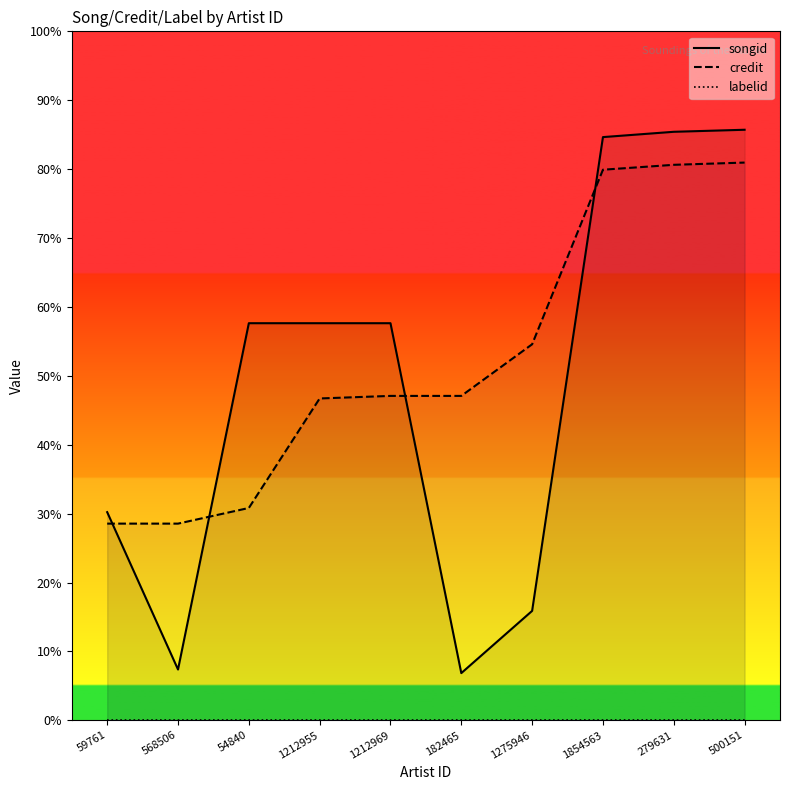

Reading right to left, transcribe all the data shown in this chart.

songid: 2257361.1	2249593.9	2229316.2	418287.4	180424.4	1517914.0	1517908.9	1517921.0	194200.0	795689.3
credit: 2131952.1	2123378.2	2104615.3	1437369.6	1240048.0	1240038.6	1230247.5	811662.4	751852.2	751851.3
labelid: 1047.3	1047.3	1047.3	1047.3	1047.3	1047.3	1047.3	1047.3	1047.3	1047.3